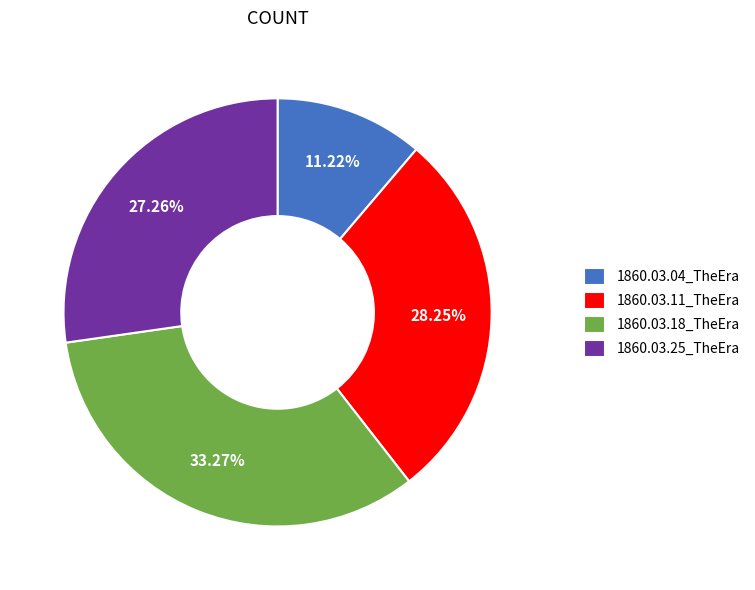

Is there any slice that represents more than half of the pie?

No